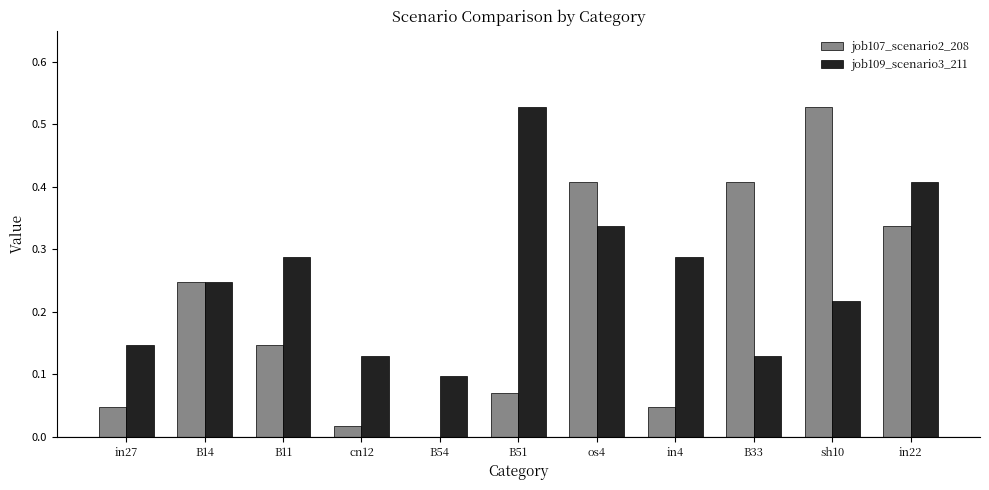

Which series changed the most between os4 and B33?

job109_scenario3_211